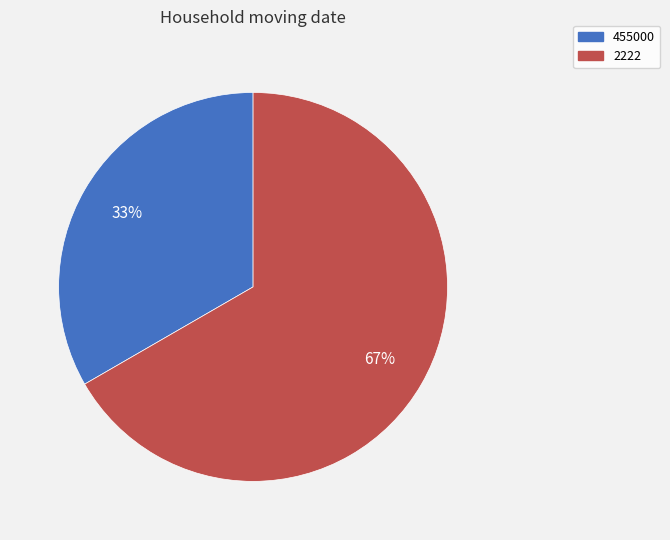

Which category has the smallest portion of the pie?

455000